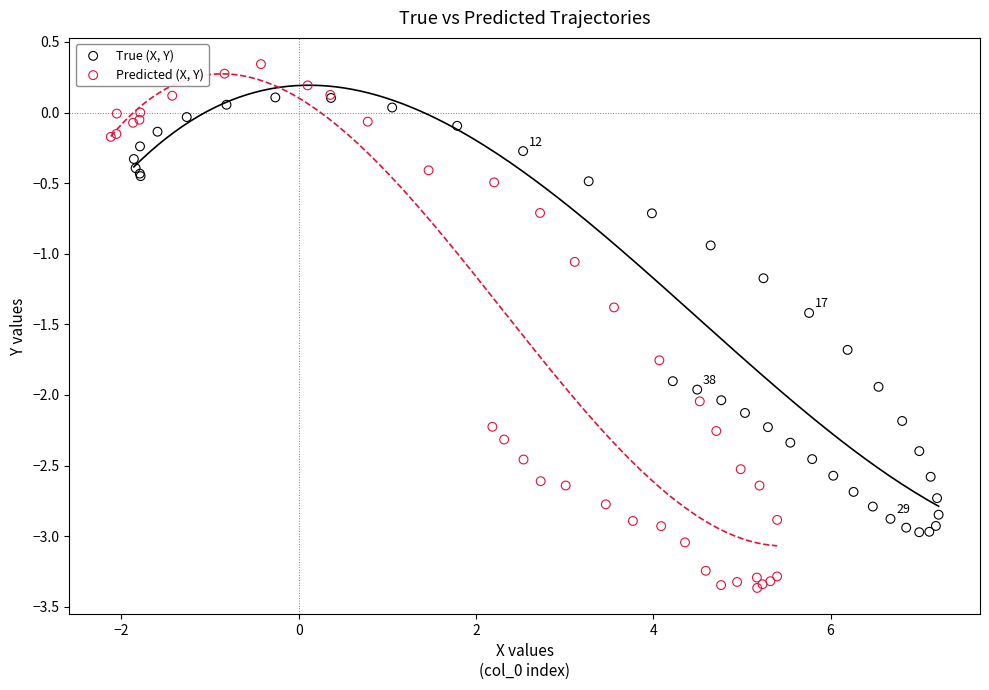

Which series reaches the maximum Y coordinate?

Predicted (X, Y)